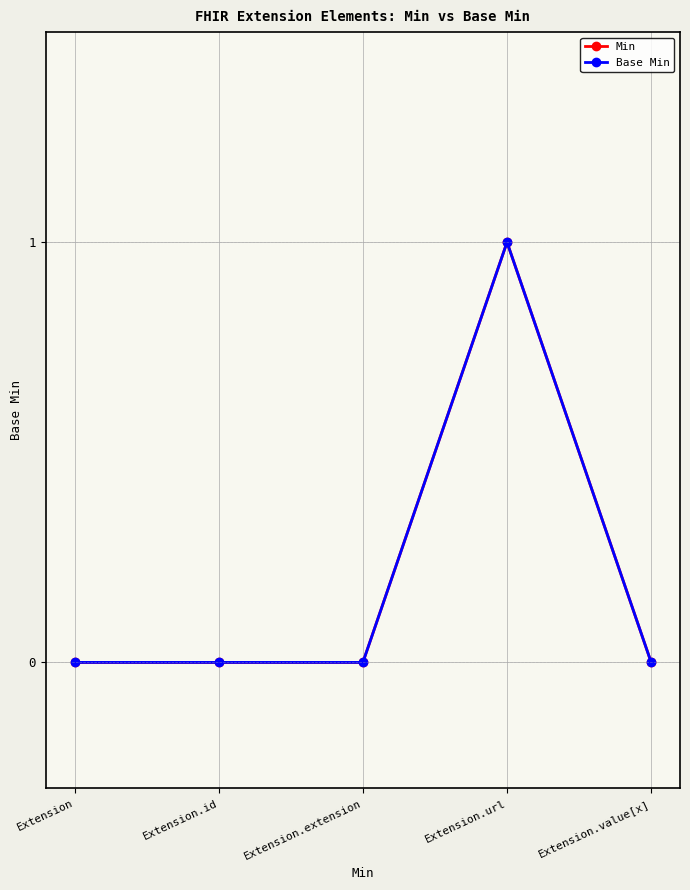

Is this an area chart (filled region under the line)?

No